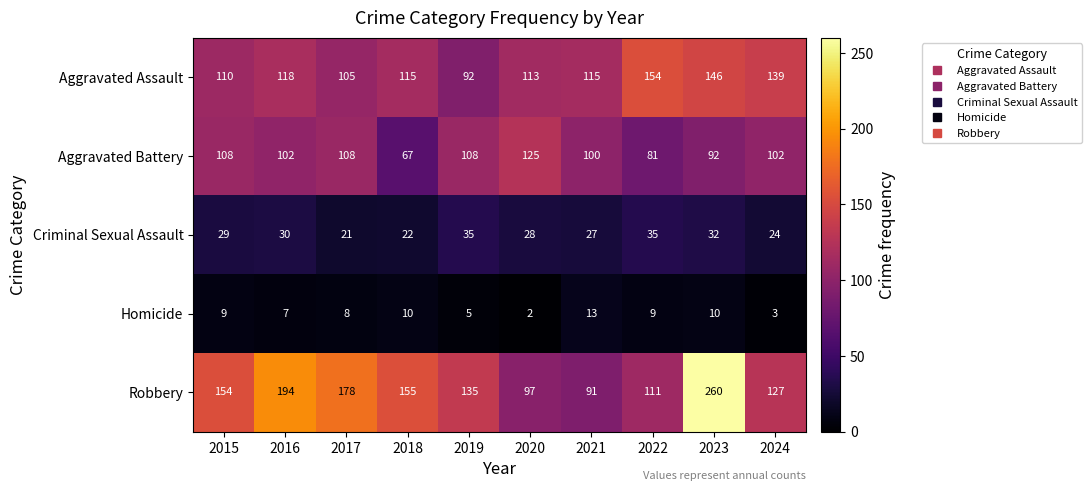

How many Criminal Sexual Assault values are between 24 and 32?

6